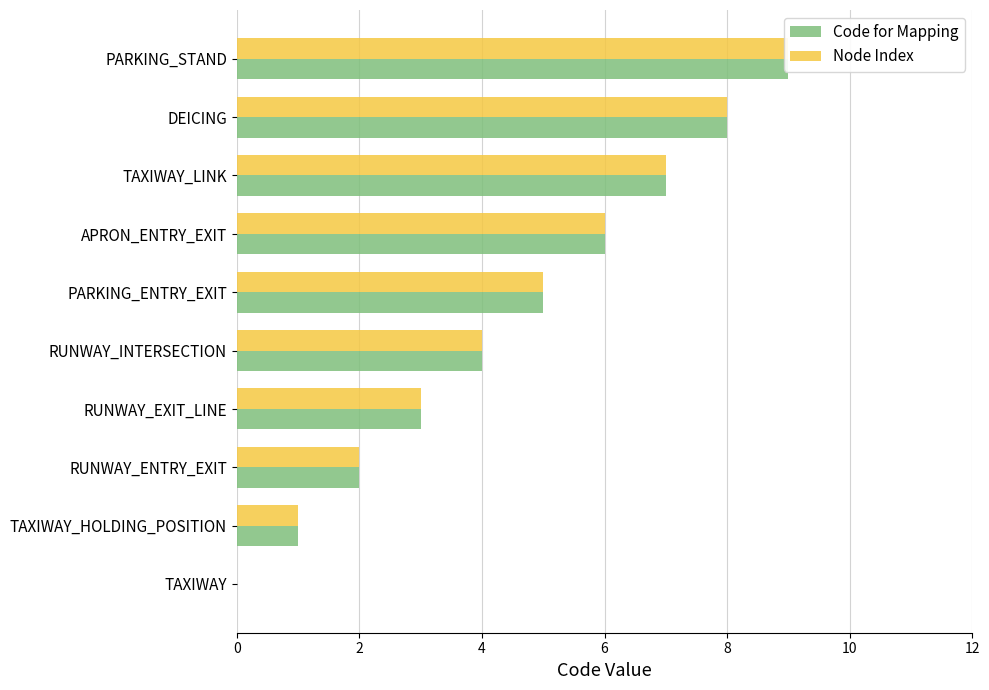

What is the average value of the Code for Mapping series?

4